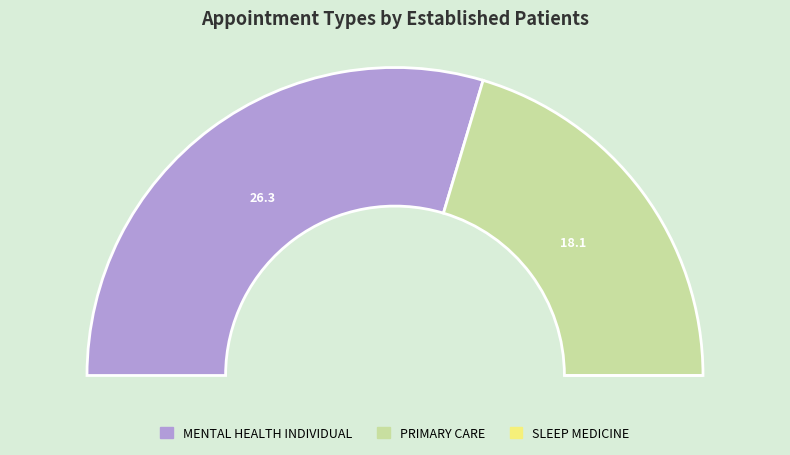

How many slices are in this pie chart?

3